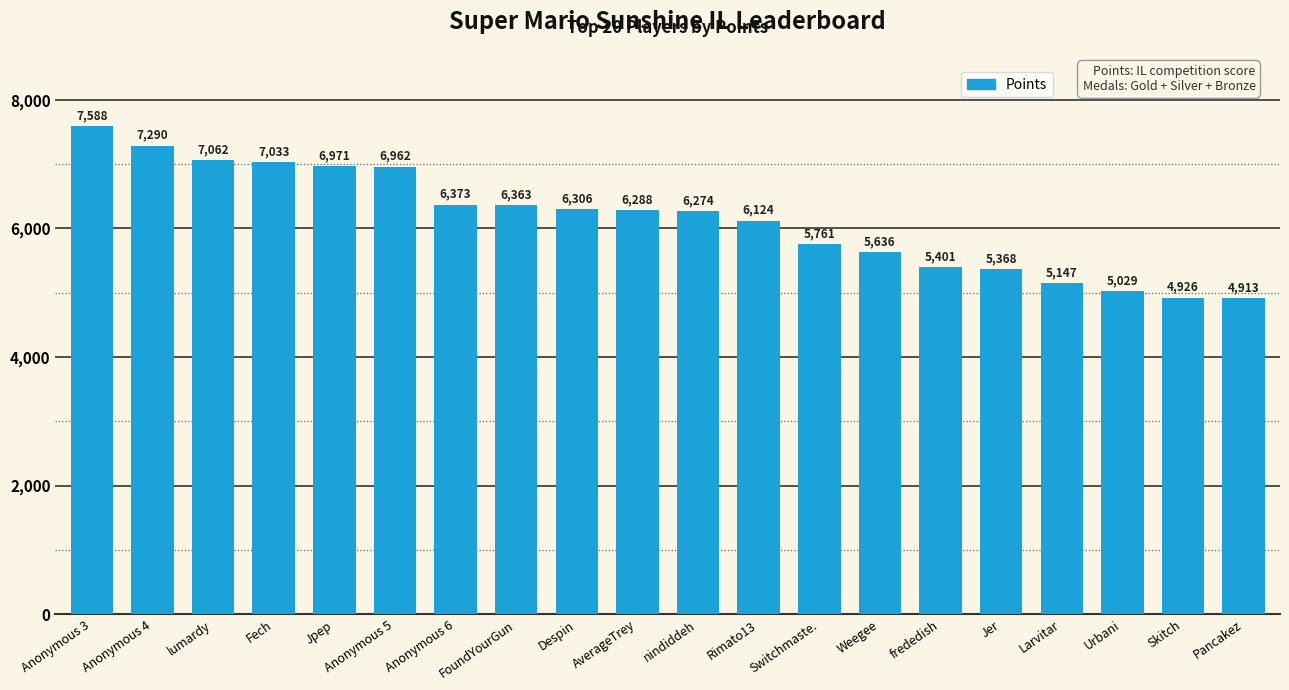

What is the change in value from FoundYourGun to Switchmaste.?

-602